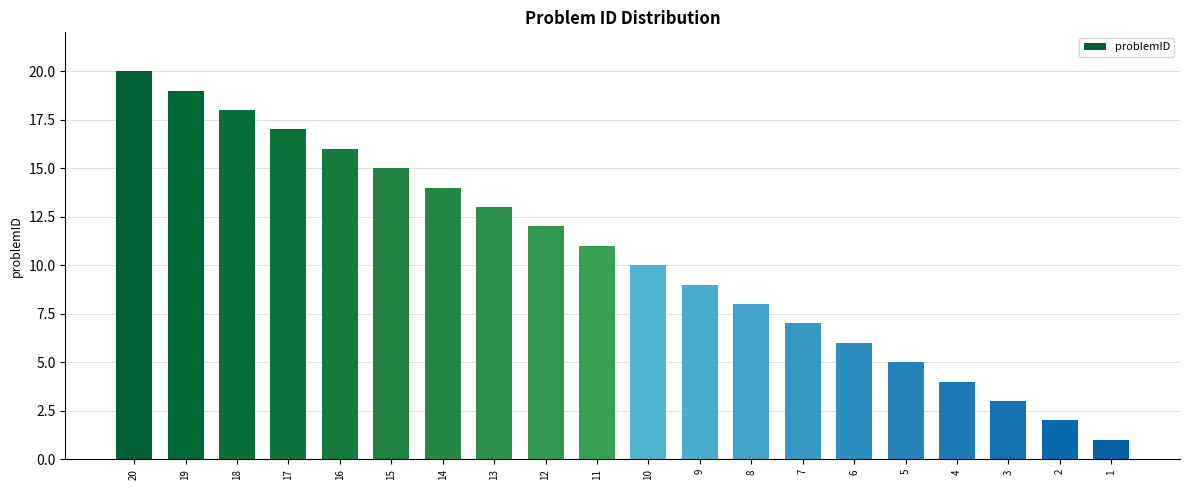

What is the sum of all values?

210